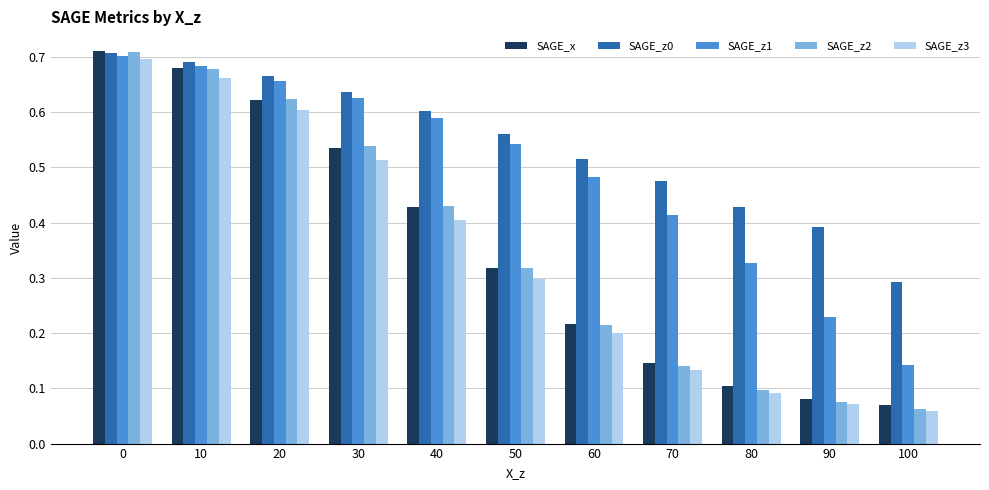

Rank the categories by SAGE_z0 value from lowest to highest.

100, 90, 80, 70, 60, 50, 40, 30, 20, 10, 0